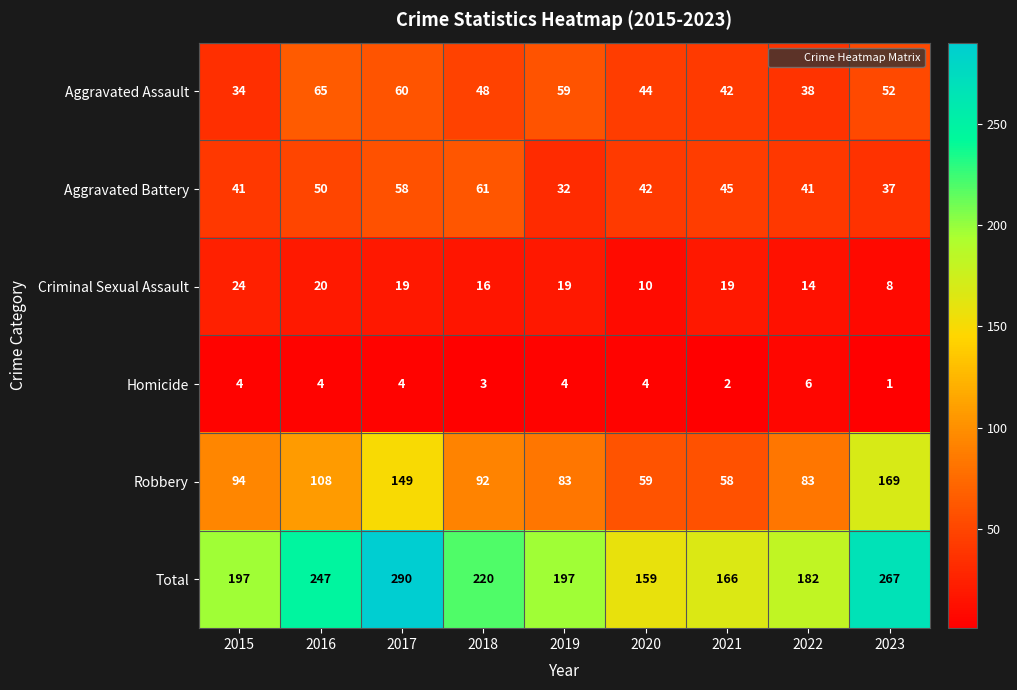

Is it true that Aggravated Battery equals 45 at 2021?

True